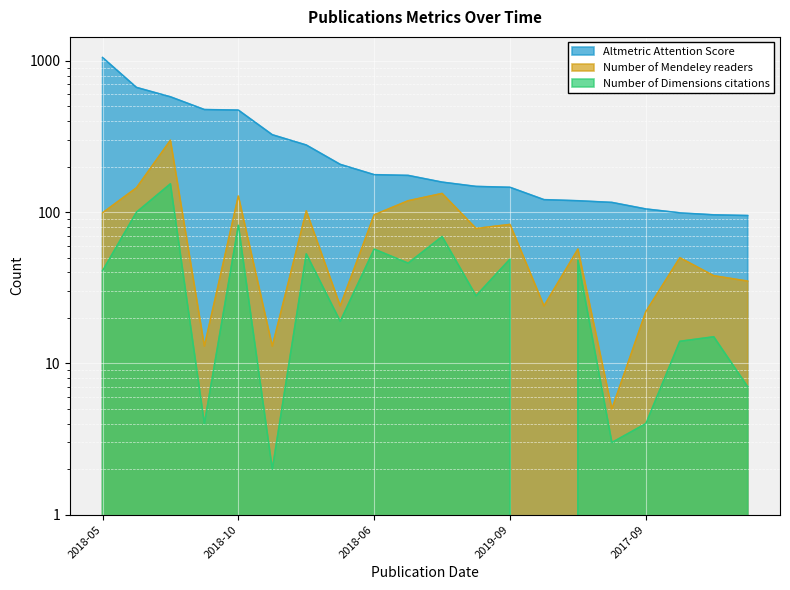

What is the difference between the second highest and second lowest values in the Altmetric Attention Score series?

572